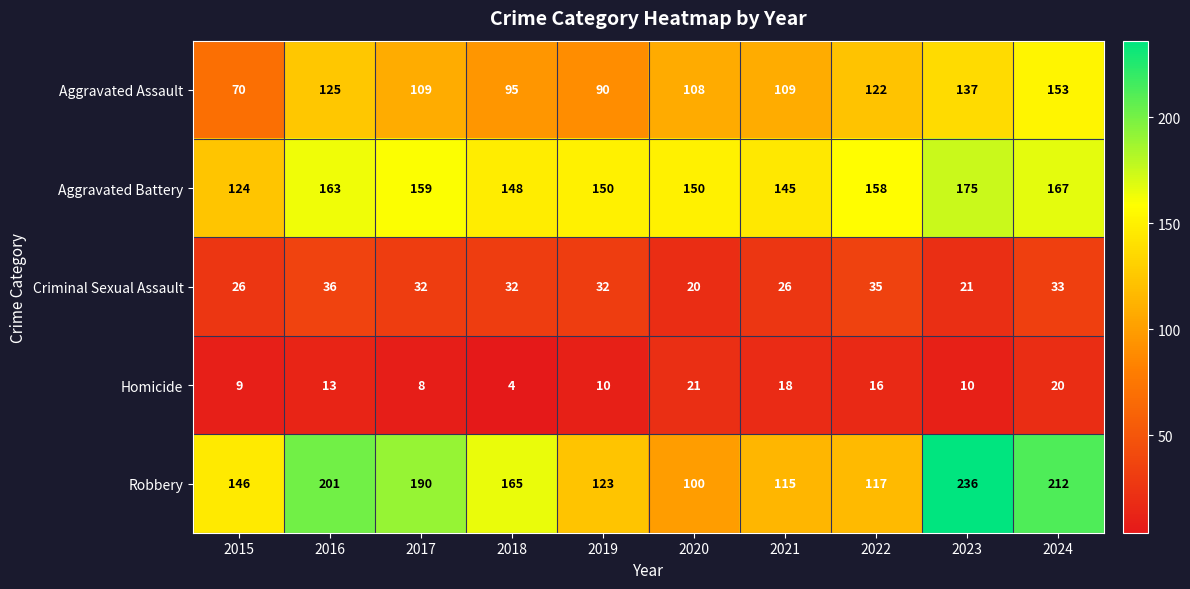

List the series in order of their peak value, highest first.

Robbery, Aggravated Battery, Aggravated Assault, Criminal Sexual Assault, Homicide